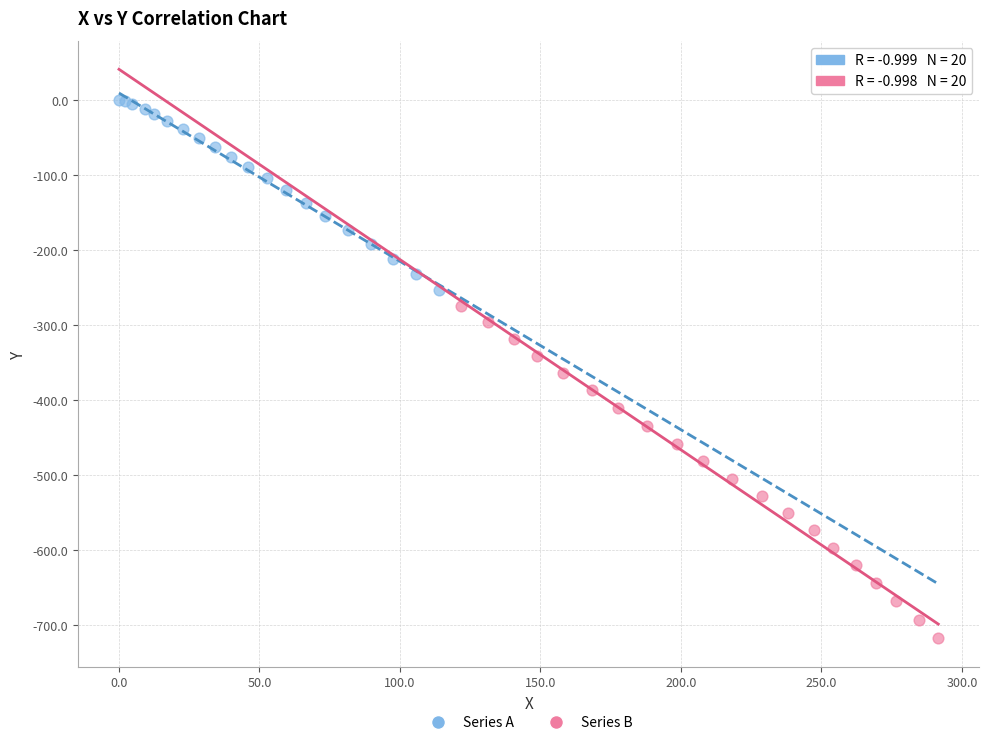

Which series contains the highest Y value?

Series A